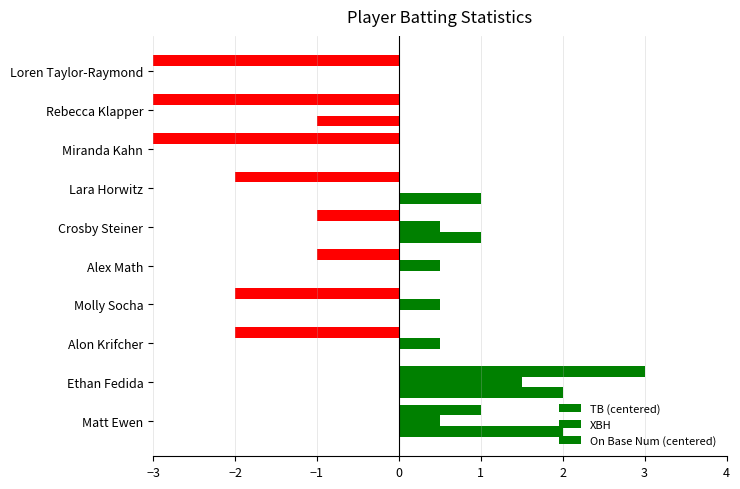

How many categories are shown in the chart?

10